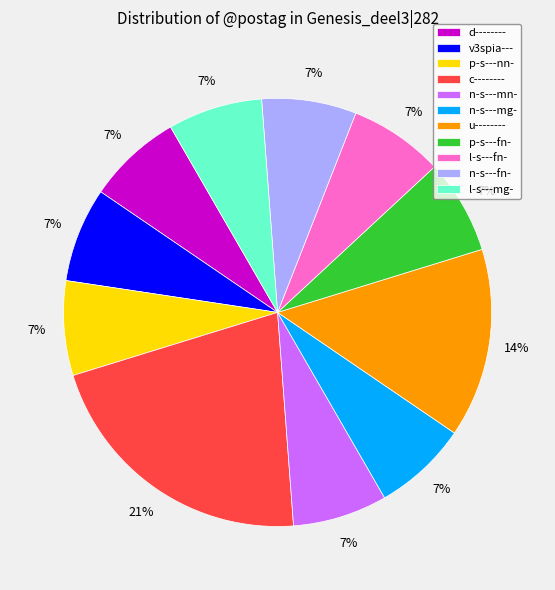

Approximately how many times larger is the value at p-s---fn- compared to v3spia---?

1.0